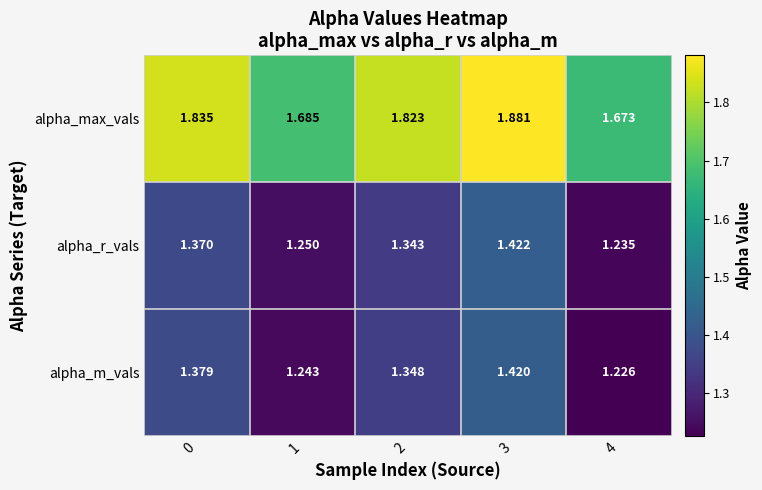

At 4, list the series in order from smallest to largest.

alpha_m_vals, alpha_r_vals, alpha_max_vals